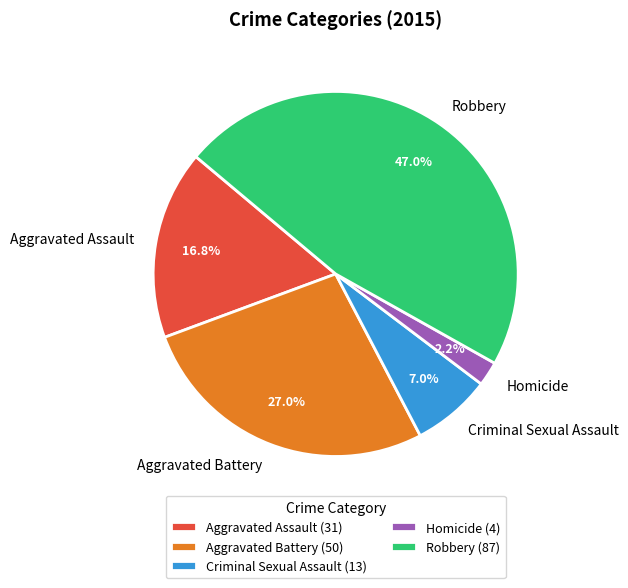

To the nearest percent, what is the difference between the largest and smallest slice percentages?

45%